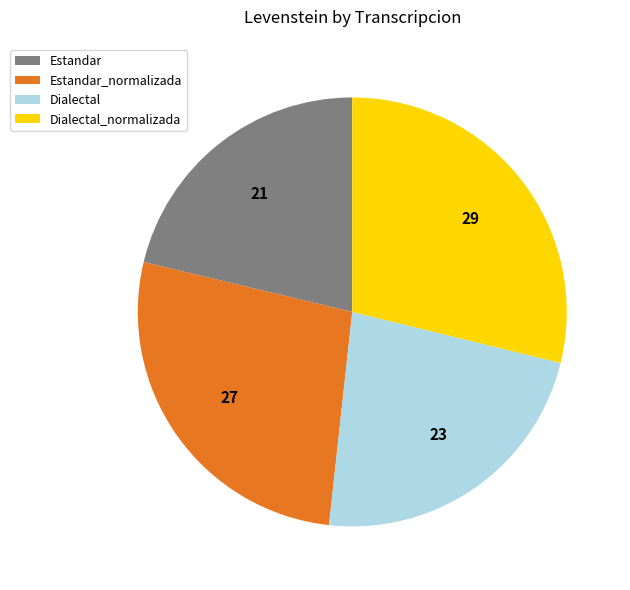

Does Estandar_normalizada account for over 50% of the chart?

No